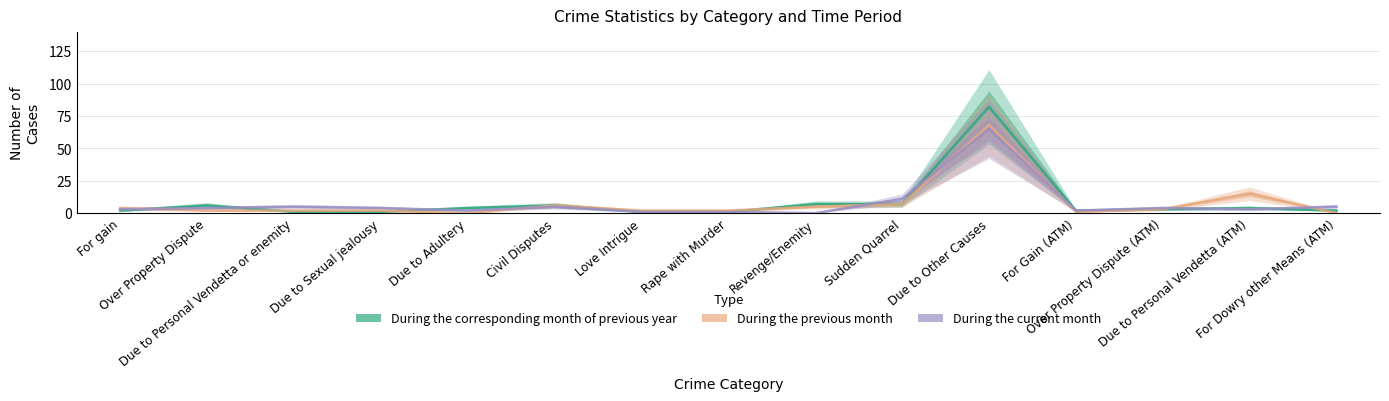

List the series in order of their overall mean, highest first.

During the corresponding month of previous year, During the previous month, During the current month